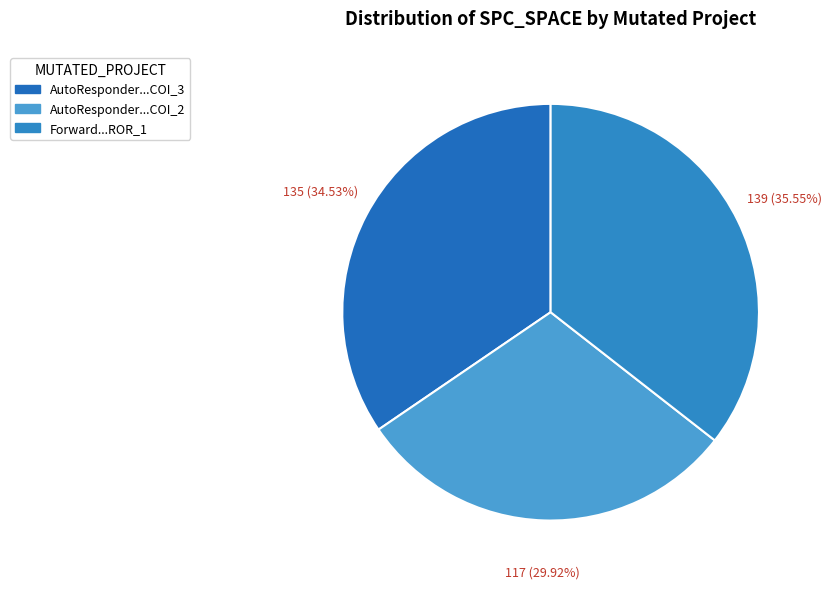

How many segments does this pie chart have?

3